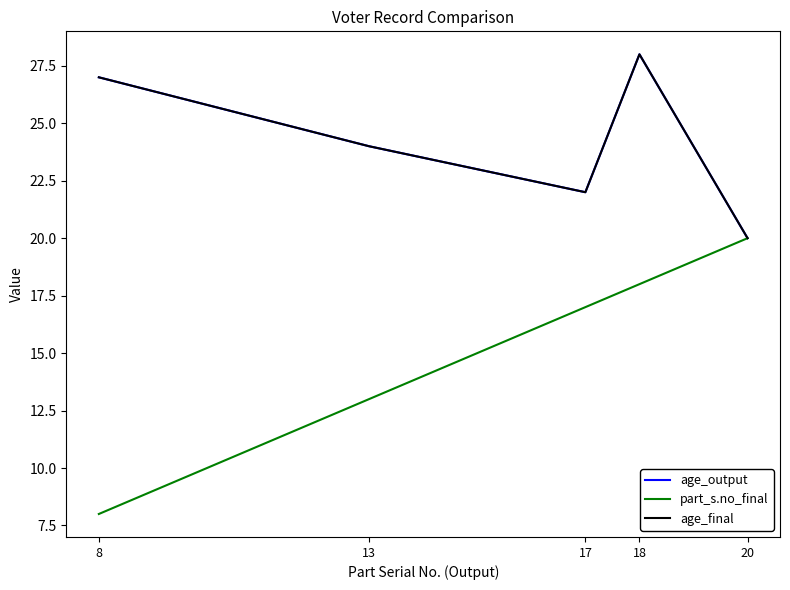

Does the chart have visible grid lines?

No